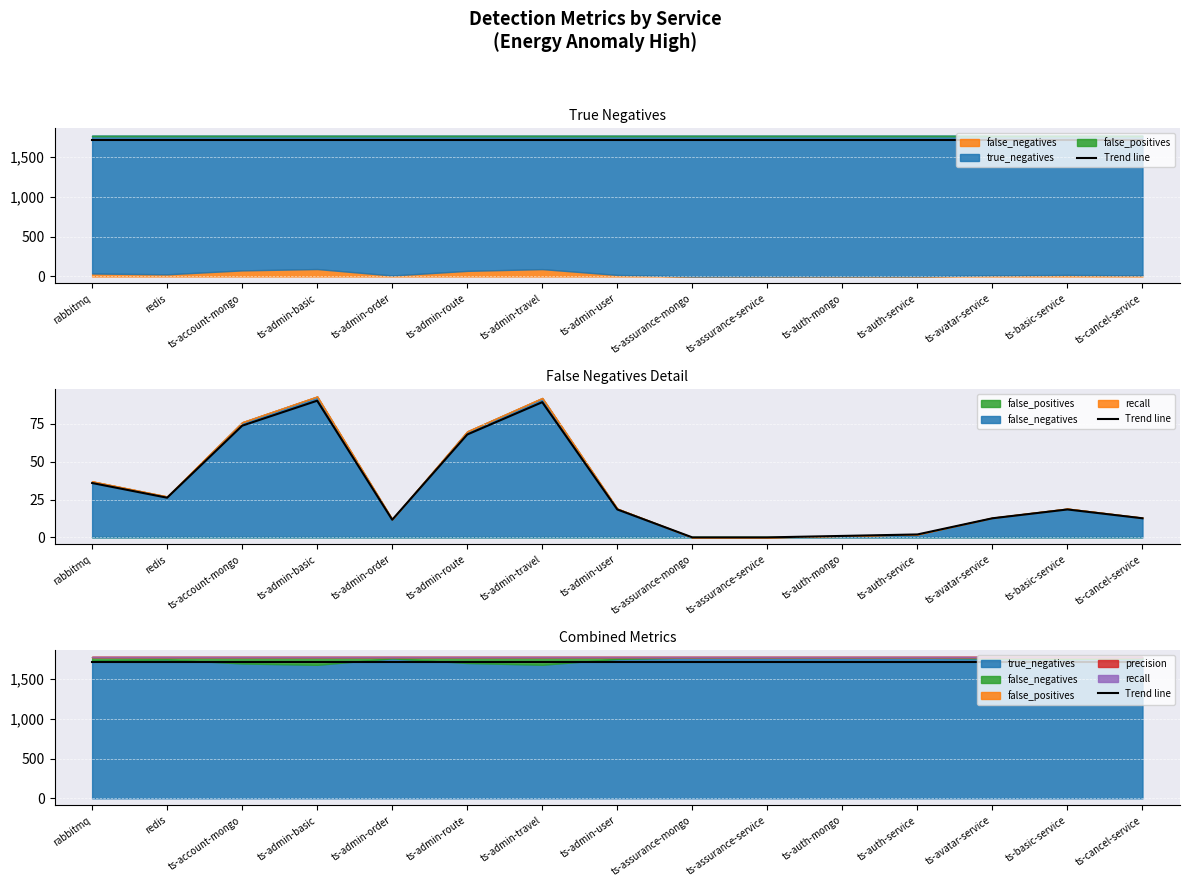

List the labels in order of false_positives value, largest first.

rabbitmq, redis, ts-account-mongo, ts-admin-basic, ts-admin-order, ts-admin-route, ts-admin-travel, ts-admin-user, ts-assurance-mongo, ts-assurance-service, ts-auth-mongo, ts-auth-service, ts-avatar-service, ts-basic-service, ts-cancel-service